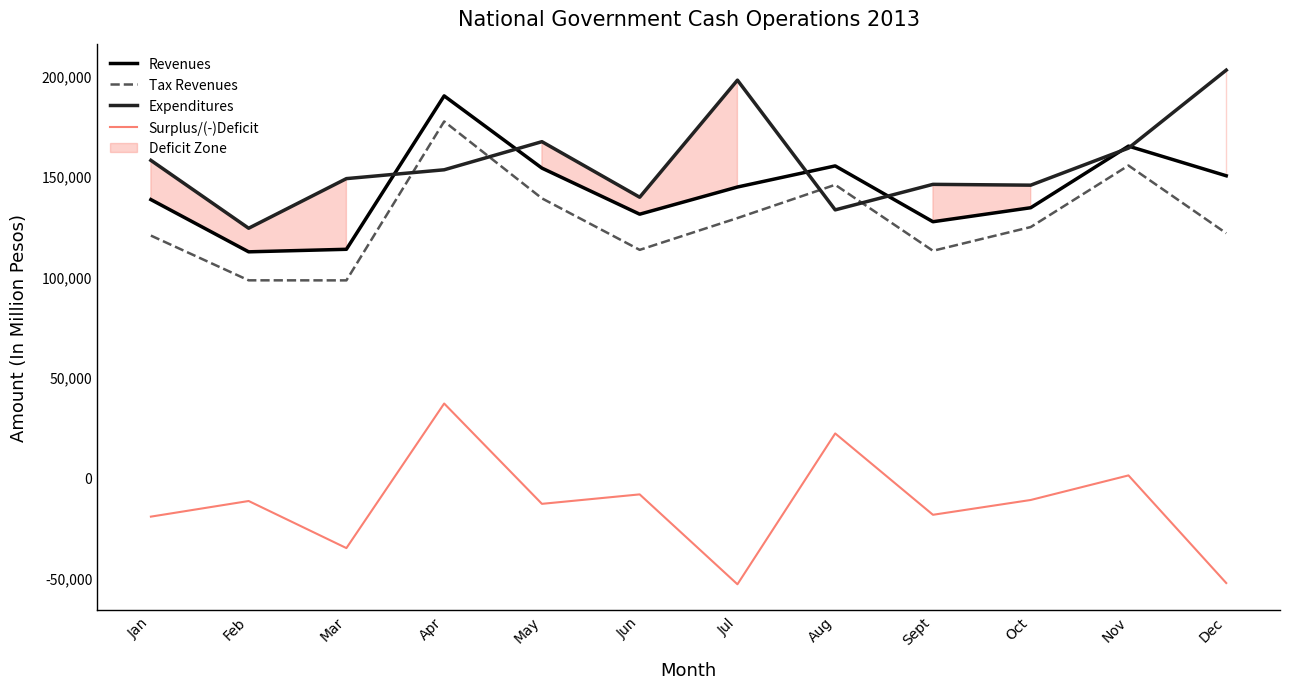

What is the difference between the maximum and minimum values in the Tax Revenues series?

79159